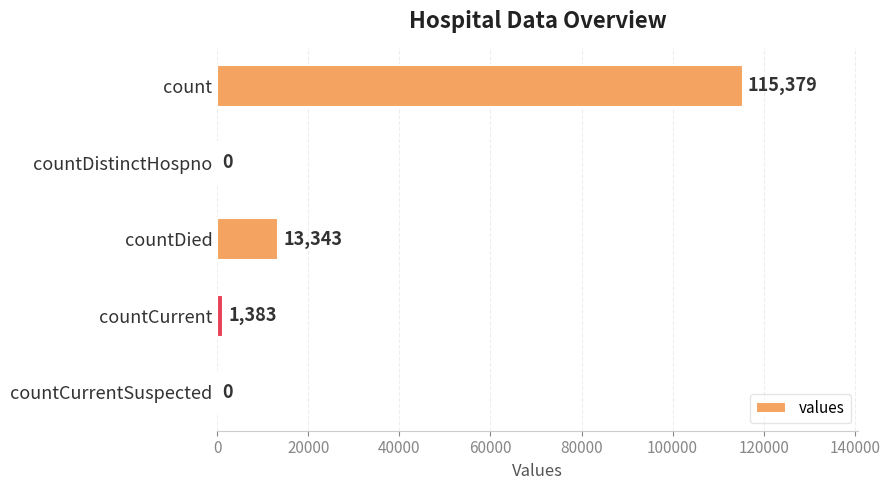

What is the sum of all values?

130105